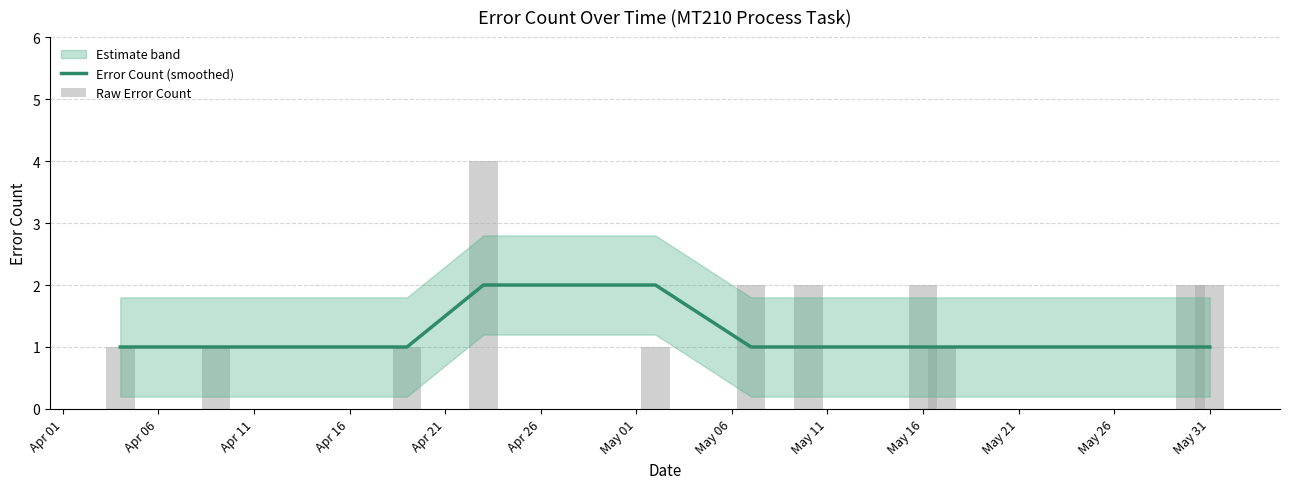

The Error Count (smoothed) series shows 1 at May 16. True or false?

True